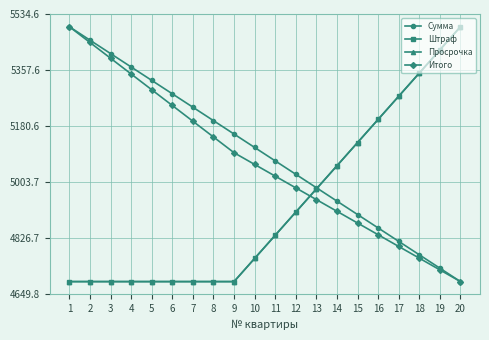

Reading right to left, extract all data points from this chart.

Сумма: 4690.0	4732.3	4774.7	4817.0	4859.3	4901.7	4944.0	4986.3	5028.7	5071.0	5113.3	5155.7	5198.0	5240.3	5282.7	5325.0	5367.3	5409.7	5452.0	5494.3
Штраф: 5494.3	5421.2	5348.1	5275.0	5201.8	5128.7	5055.6	4982.5	4909.4	4836.2	4763.1	4690.0	4690.0	4690.0	4690.0	4690.0	4690.0	4690.0	4690.0	4690.0
Просрочка: 5494.3	5421.2	5348.1	5275.0	5201.8	5128.7	5055.6	4982.5	4909.4	4836.2	4763.1	4690.0	4690.0	4690.0	4690.0	4690.0	4690.0	4690.0	4690.0	4690.0
Итого: 4690.0	4727.0	4763.9	4800.9	4837.9	4874.9	4911.8	4948.8	4985.8	5022.8	5059.7	5096.7	5146.4	5196.1	5245.8	5295.5	5345.2	5394.9	5444.6	5494.3